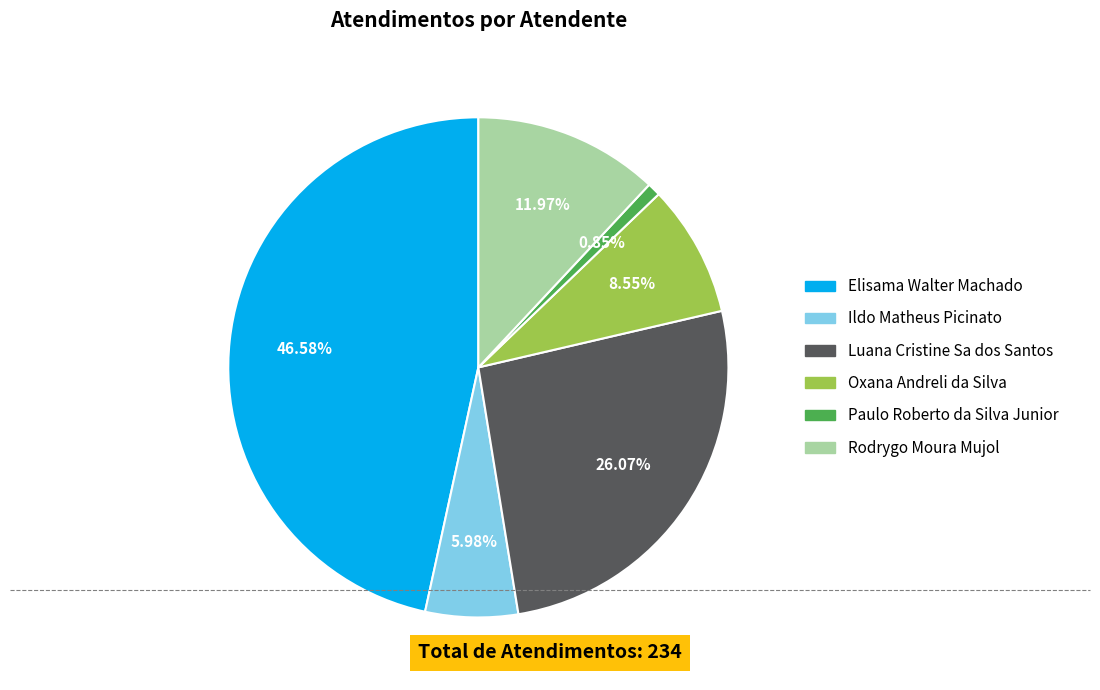

Is there a majority slice in this chart?

No